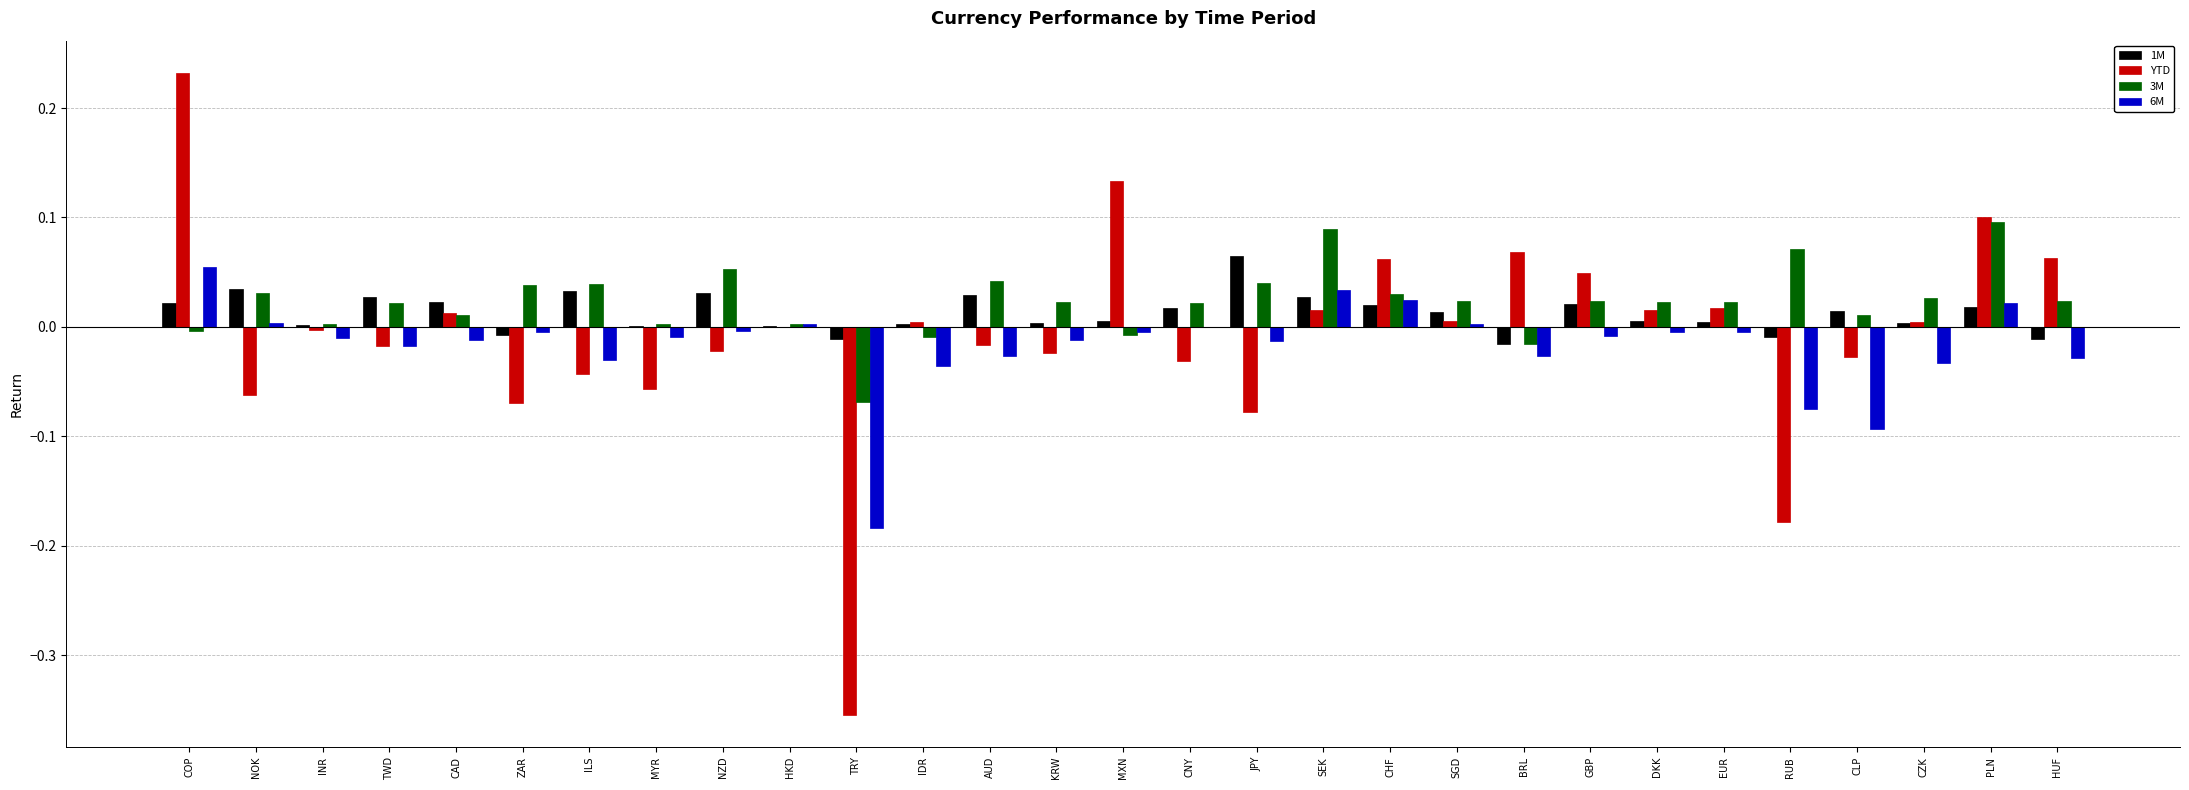

True or false: 6M has a value of -0.0 at KRW.

True